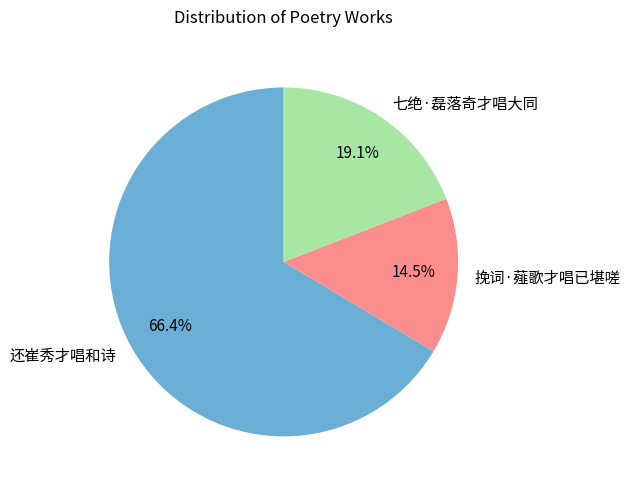

Count the number of slices in the pie.

3